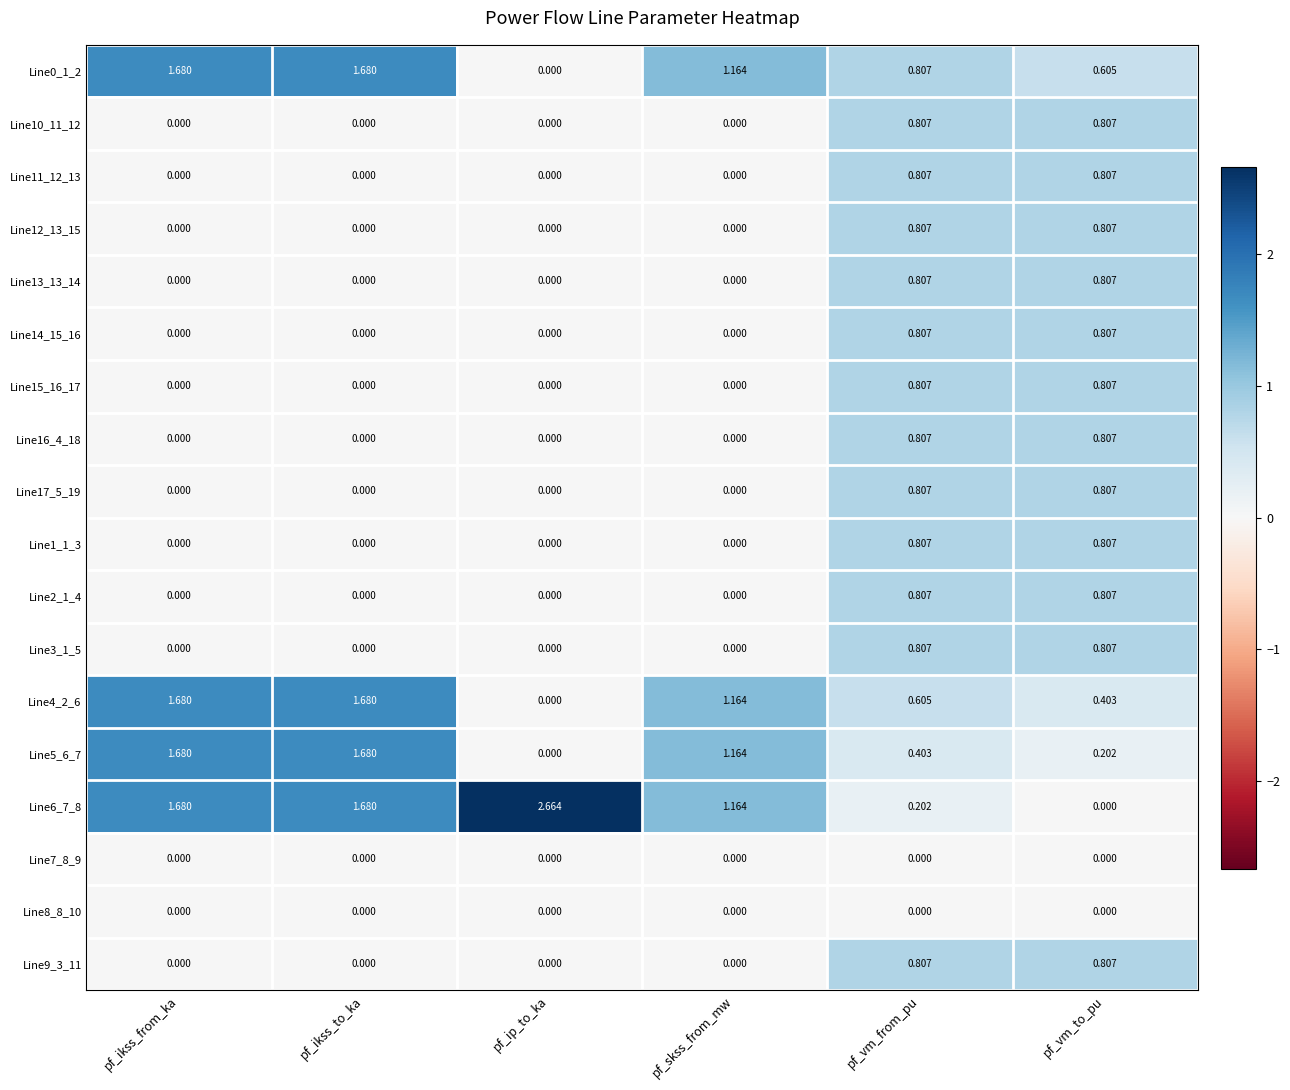

At which label is Line0_1_2 closest to 0?

pf_ip_to_ka